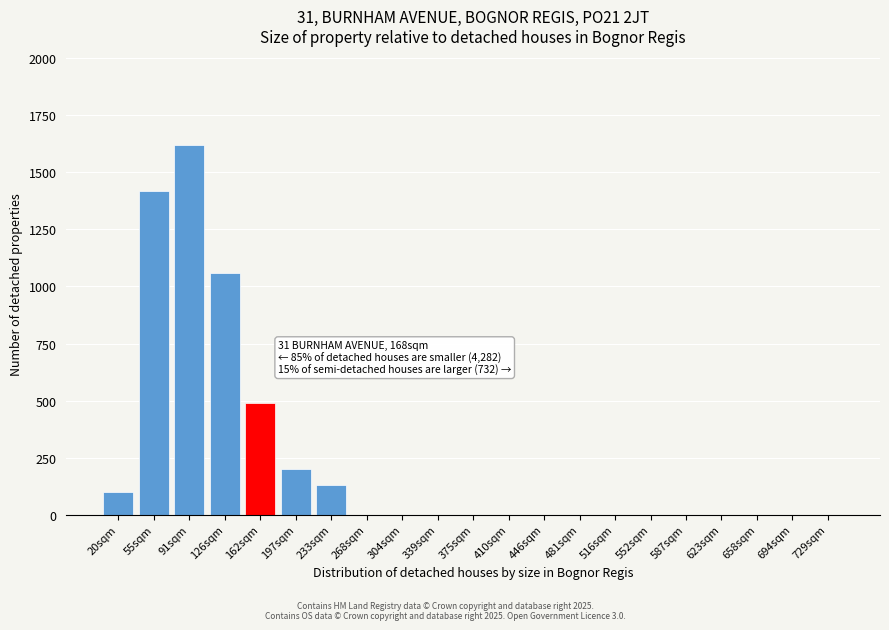

Reading left to right, what are all the values shown in this chart?

20sqm=100	55sqm=1420	91sqm=1620	126sqm=1060	162sqm=490	197sqm=200	233sqm=130	268sqm=0	304sqm=0	339sqm=0	375sqm=0	410sqm=0	446sqm=0	481sqm=0	516sqm=0	552sqm=0	587sqm=0	623sqm=0	658sqm=0	694sqm=0	729sqm=0